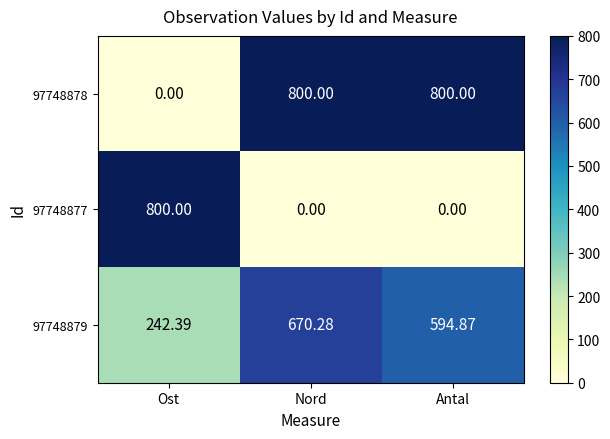

At which label is 97748879 closest to 456?

Antal